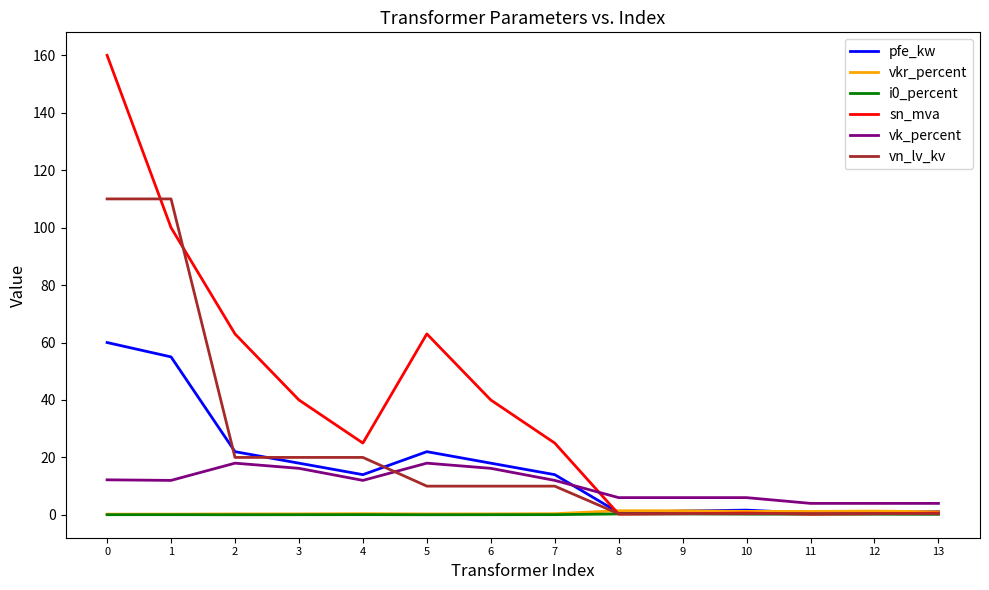

Between 1 and 12, which series saw the biggest shift?

vn_lv_kv